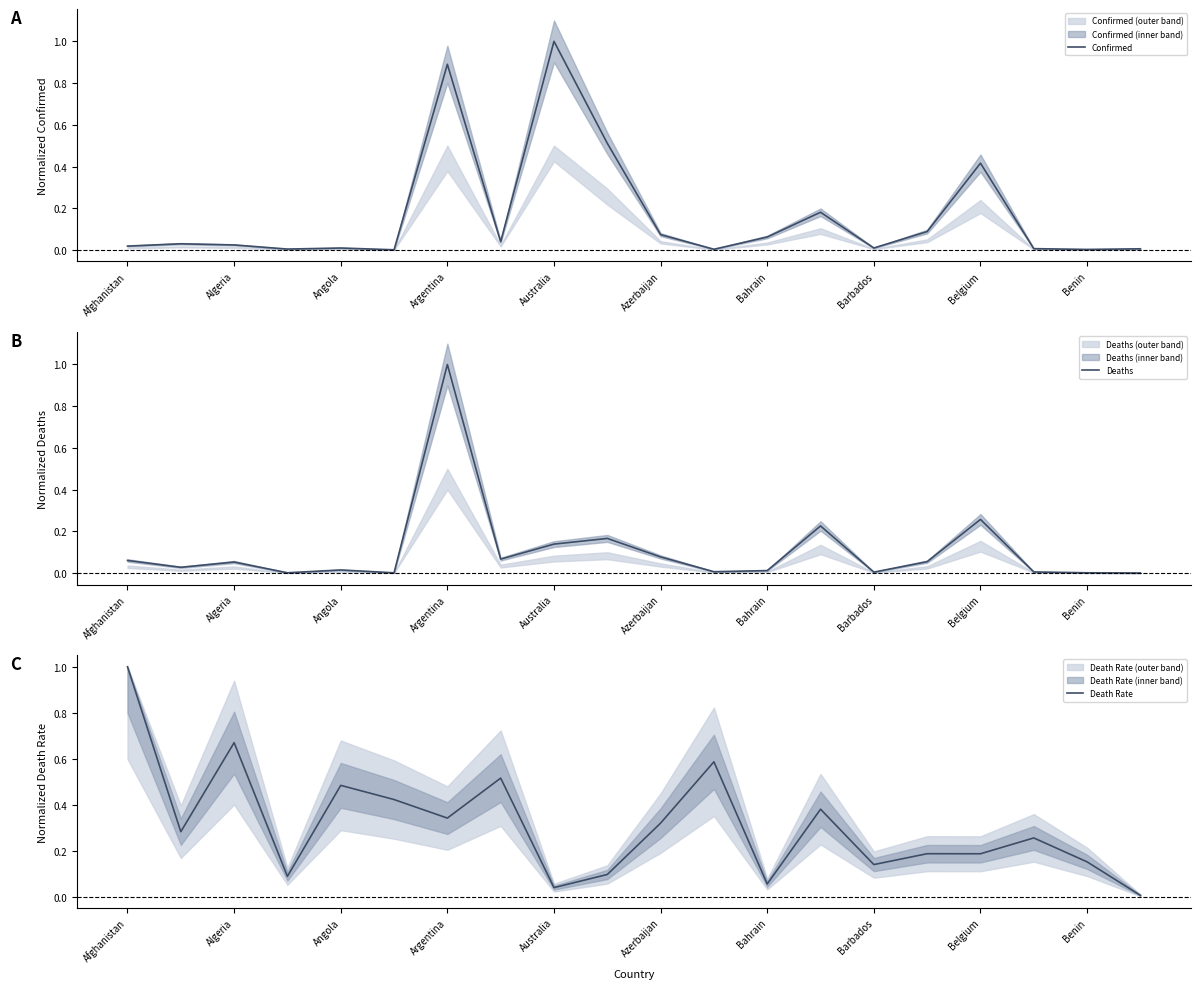

Which series has the largest total across all categories?

Death Rate